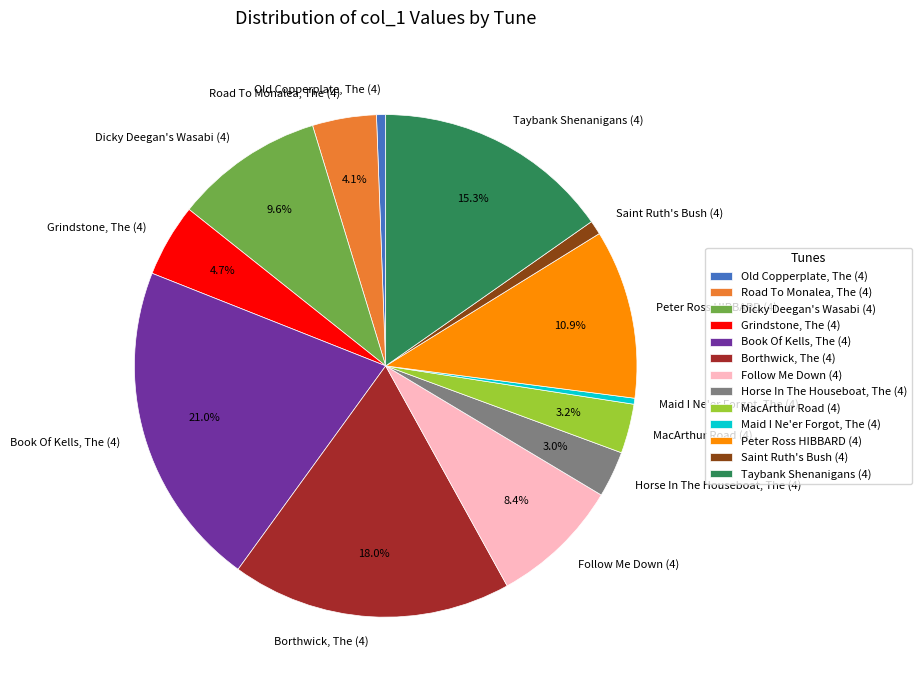

How many slices are in this pie chart?

13